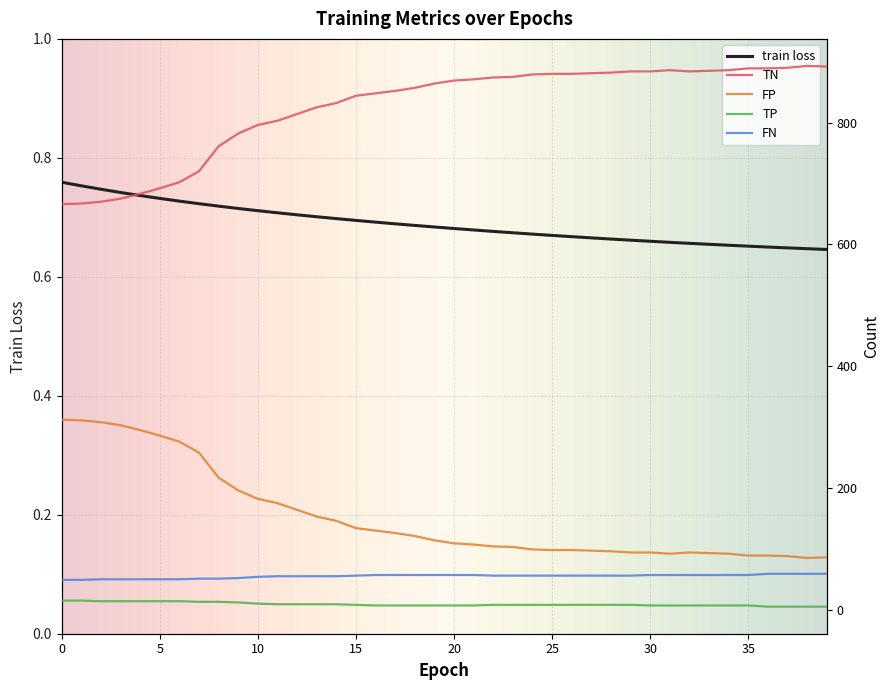

True or false: train loss has more than 2 interior local peaks.

False